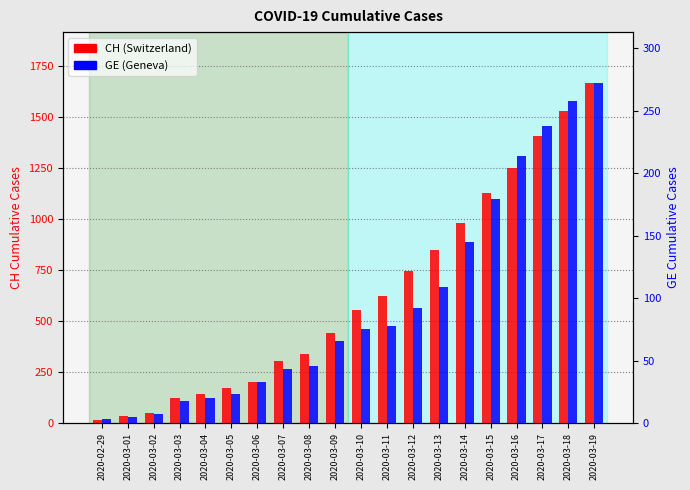

How many bars are there in each group?

2